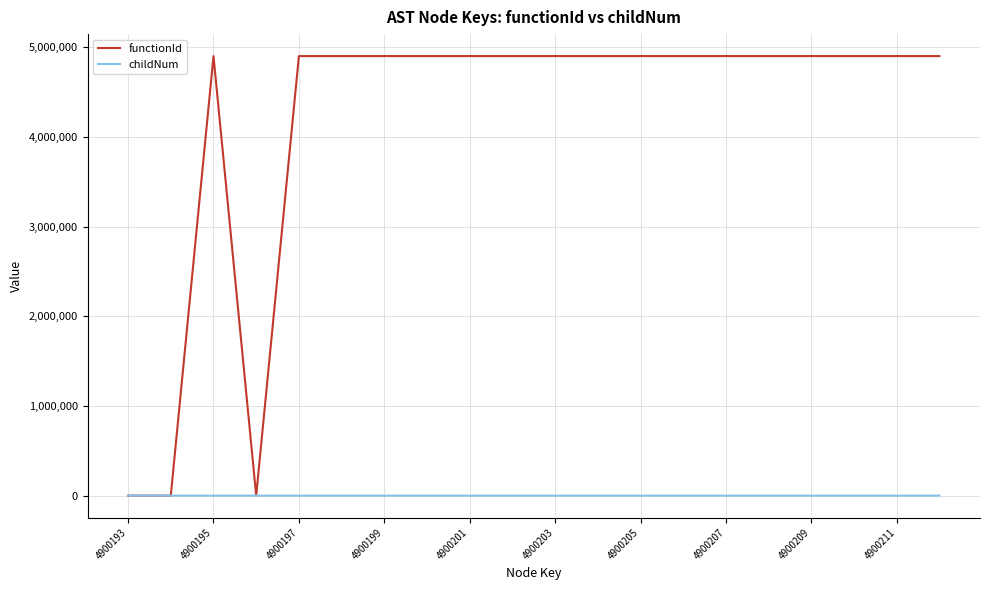

Which series has the largest total across all categories?

functionId